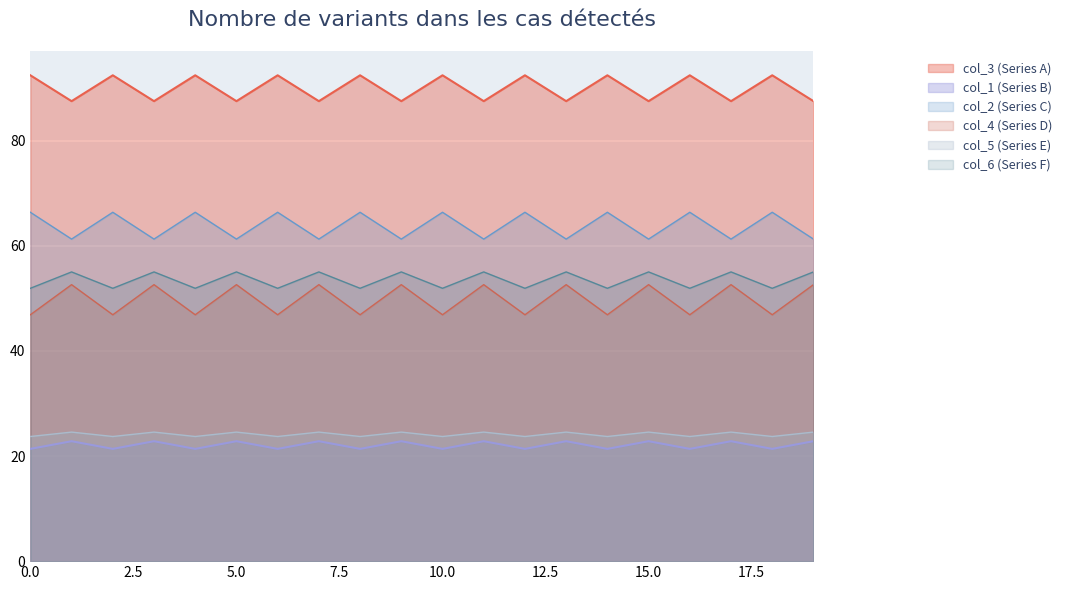

Rank the categories by col_6 value from highest to lowest.

1, 3, 5, 7, 9, 11, 13, 15, 17, 19, 0, 2, 4, 6, 8, 10, 12, 14, 16, 18